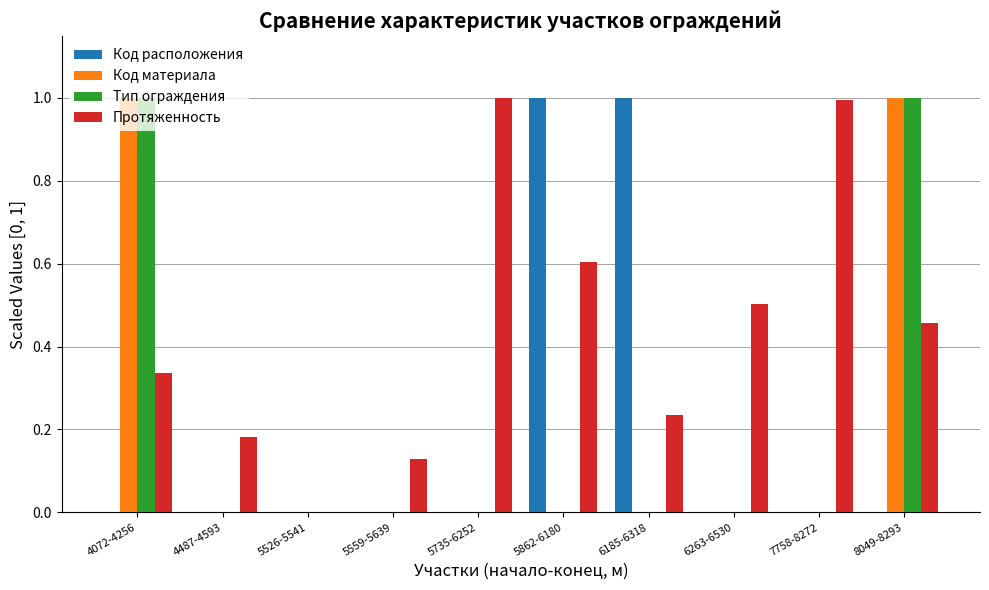

At which category is the sum across all series the highest?

8049-8293